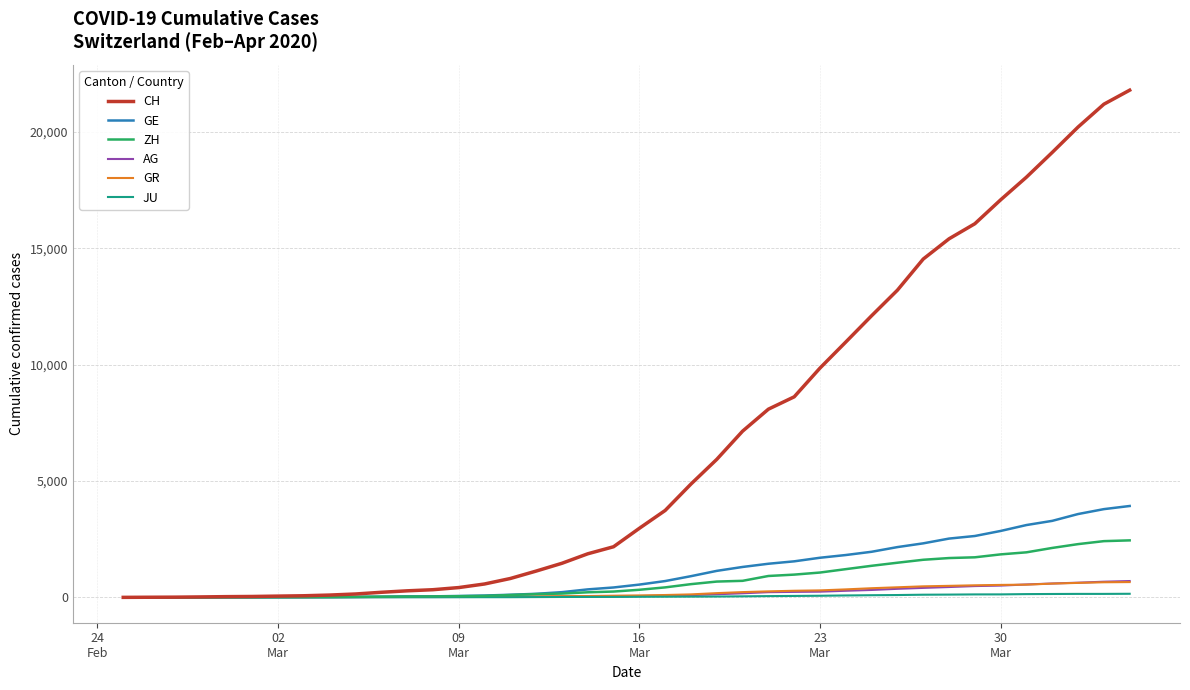

How many values in the GE series are below 549?

20